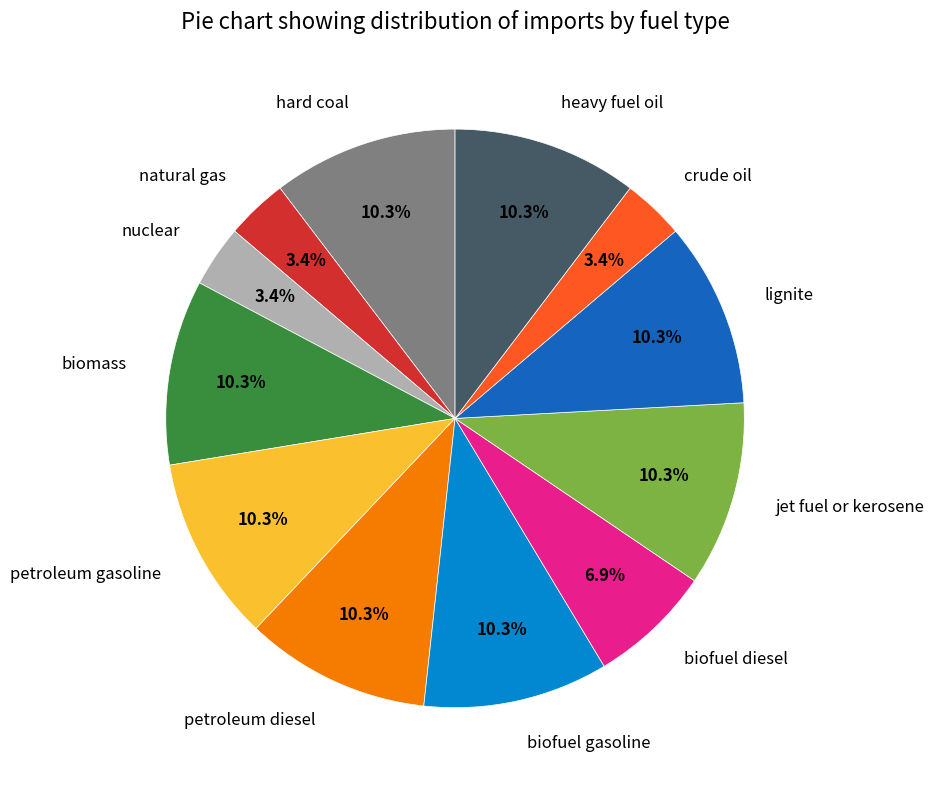

Between nuclear and biofuel gasoline, which is larger?

biofuel gasoline